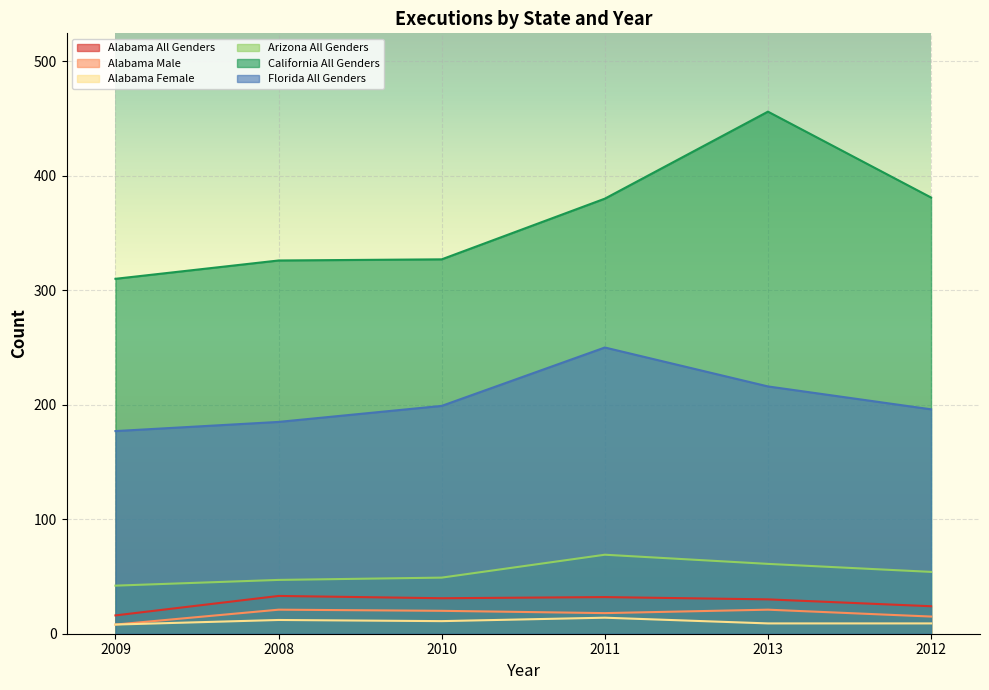

Is it true that Alabama Female equals 9 at 2012?

True